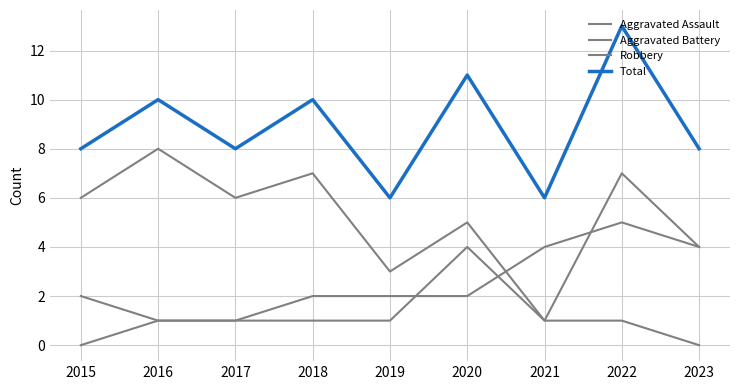

Is the value of Total at 2023 greater than the value of Aggravated Assault at 2020?

Yes